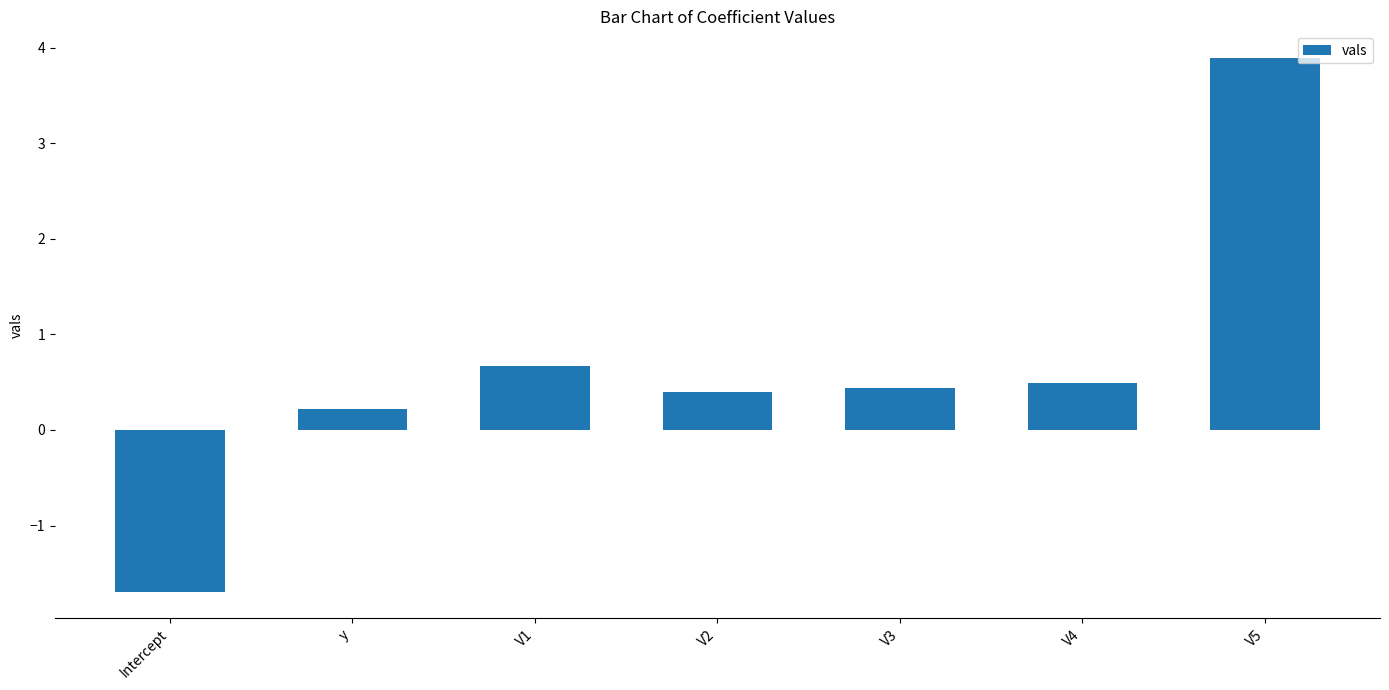

What is the maximum value shown in the chart?

3.9